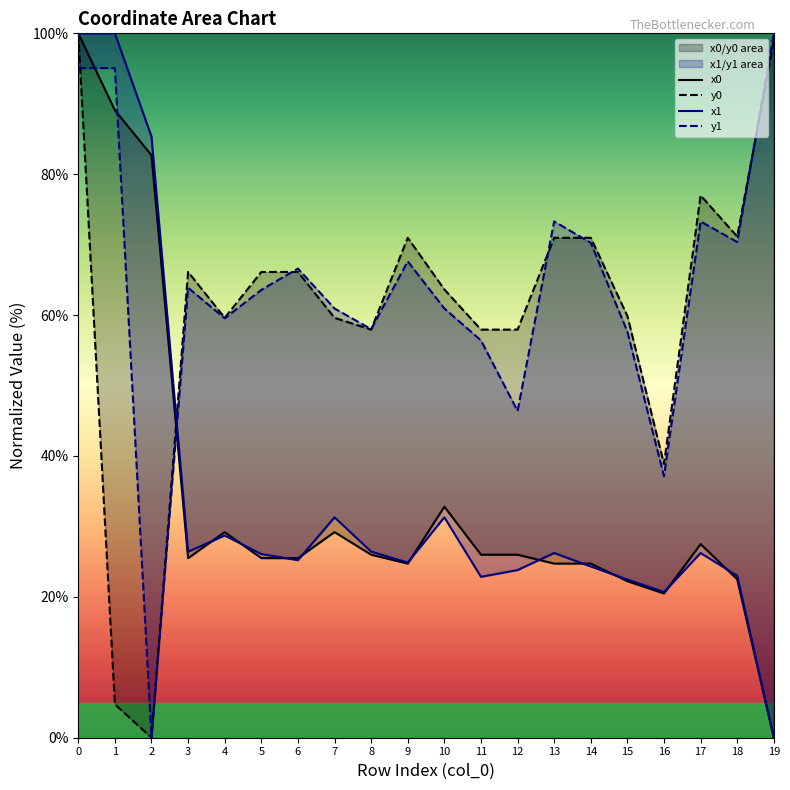

Is it true that y0 equals 35.0 at 14?

False